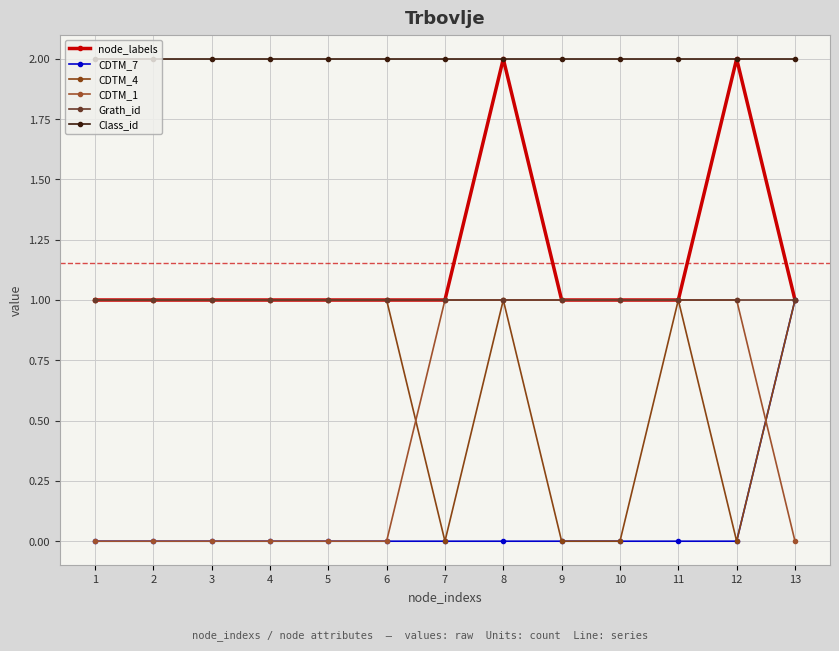

True or false: CDTM_4 and Class_id intersect in this chart.

False